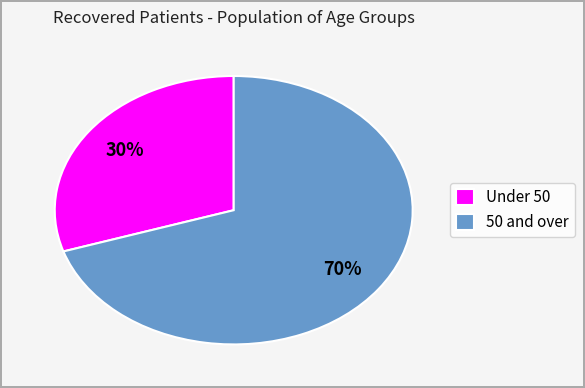

What is the smallest slice in the pie chart?

Under 50